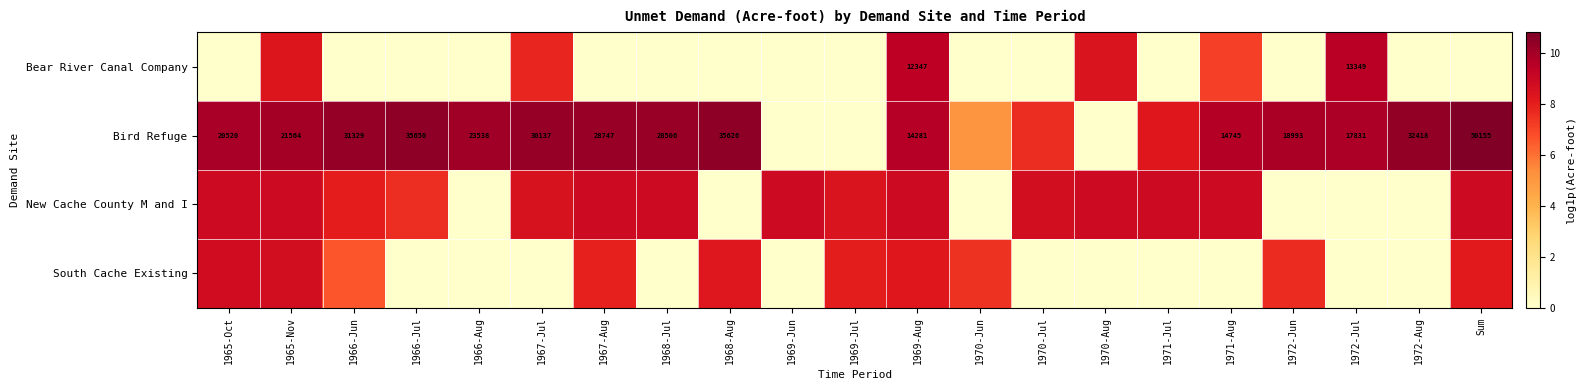

Is the value of Bird Refuge at 1970-Jun greater than the value of New Cache County M and I at 1970-Aug?

No